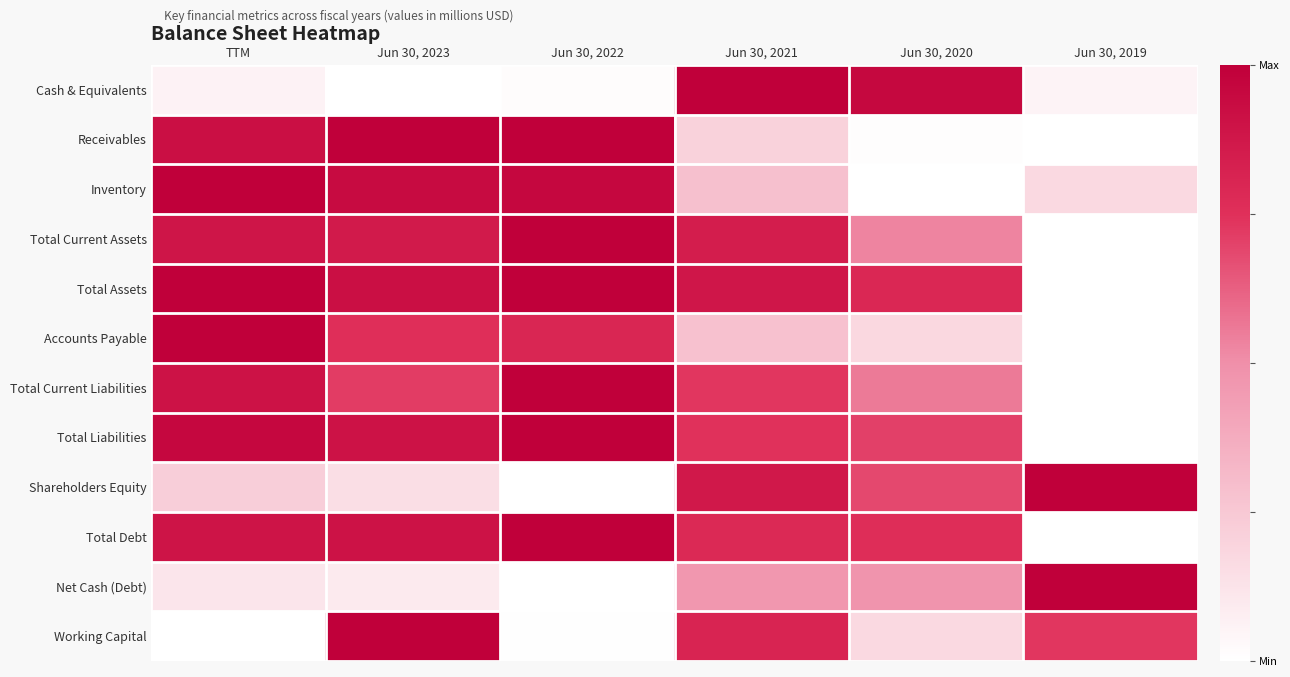

Reading right to left, what are all the values shown in this chart?

Cash & Equivalents: Jun 30, 2019=0.1	Jun 30, 2020=1.0	Jun 30, 2021=1.0	Jun 30, 2022=0.0	Jun 30, 2023=0.0	TTM=0.1
Receivables: Jun 30, 2019=0.0	Jun 30, 2020=0.0	Jun 30, 2021=0.2	Jun 30, 2022=1.0	Jun 30, 2023=1.0	TTM=0.9
Inventory: Jun 30, 2019=0.2	Jun 30, 2020=0.0	Jun 30, 2021=0.3	Jun 30, 2022=1.0	Jun 30, 2023=0.9	TTM=1.0
Total Current Assets: Jun 30, 2019=0.0	Jun 30, 2020=0.5	Jun 30, 2021=0.8	Jun 30, 2022=1.0	Jun 30, 2023=0.9	TTM=0.9
Total Assets: Jun 30, 2019=0.0	Jun 30, 2020=0.8	Jun 30, 2021=0.9	Jun 30, 2022=1.0	Jun 30, 2023=0.9	TTM=1.0
Accounts Payable: Jun 30, 2019=0.0	Jun 30, 2020=0.2	Jun 30, 2021=0.3	Jun 30, 2022=0.8	Jun 30, 2023=0.8	TTM=1.0
Total Current Liabilities: Jun 30, 2019=0.0	Jun 30, 2020=0.6	Jun 30, 2021=0.7	Jun 30, 2022=1.0	Jun 30, 2023=0.7	TTM=0.9
Total Liabilities: Jun 30, 2019=0.0	Jun 30, 2020=0.7	Jun 30, 2021=0.7	Jun 30, 2022=1.0	Jun 30, 2023=0.9	TTM=1.0
Shareholders Equity: Jun 30, 2019=1.0	Jun 30, 2020=0.7	Jun 30, 2021=0.9	Jun 30, 2022=0.0	Jun 30, 2023=0.2	TTM=0.2
Total Debt: Jun 30, 2019=0.0	Jun 30, 2020=0.8	Jun 30, 2021=0.8	Jun 30, 2022=1.0	Jun 30, 2023=0.9	TTM=0.9
Net Cash (Debt): Jun 30, 2019=1.0	Jun 30, 2020=0.5	Jun 30, 2021=0.5	Jun 30, 2022=0.0	Jun 30, 2023=0.1	TTM=0.1
Working Capital: Jun 30, 2019=0.7	Jun 30, 2020=0.2	Jun 30, 2021=0.8	Jun 30, 2022=0.0	Jun 30, 2023=1.0	TTM=0.0